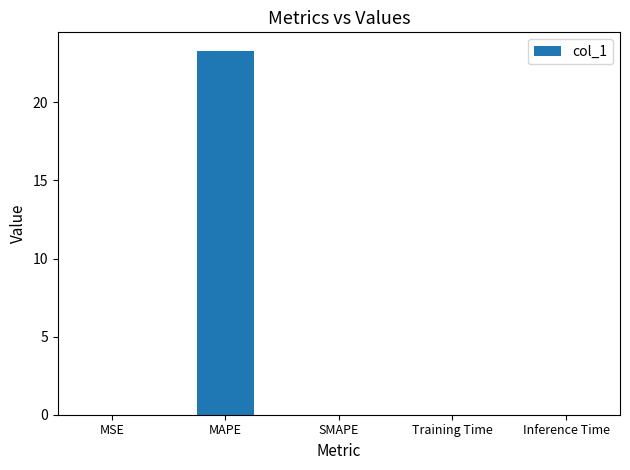

The value at MSE is 0.0. True or false?

True